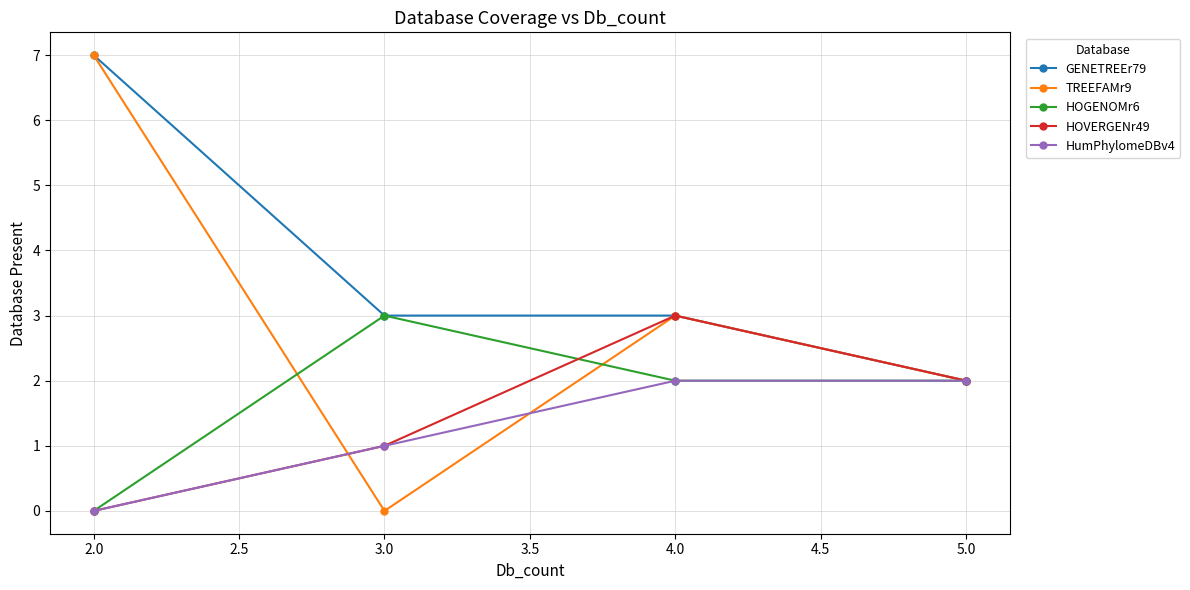

Is it true that HOGENOMr6 equals 2 at 4.0?

True